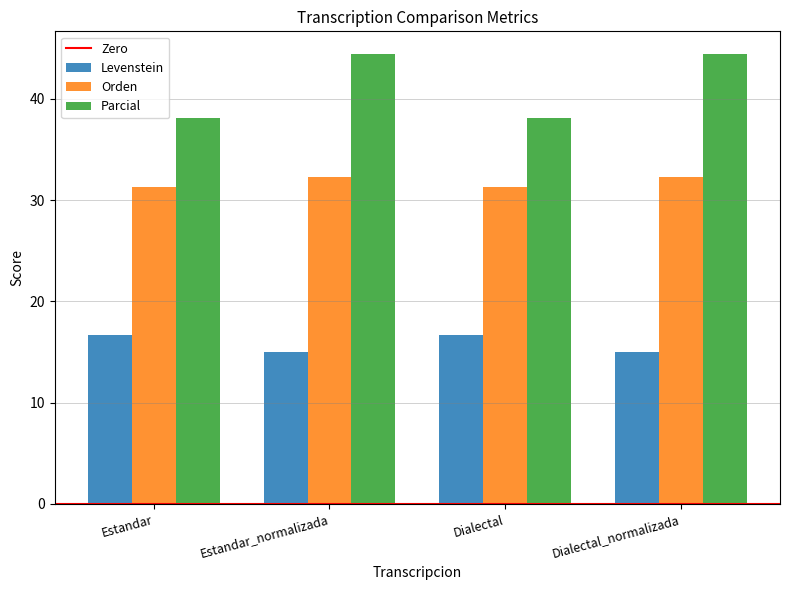

Which series has the largest range (max minus min)?

Parcial